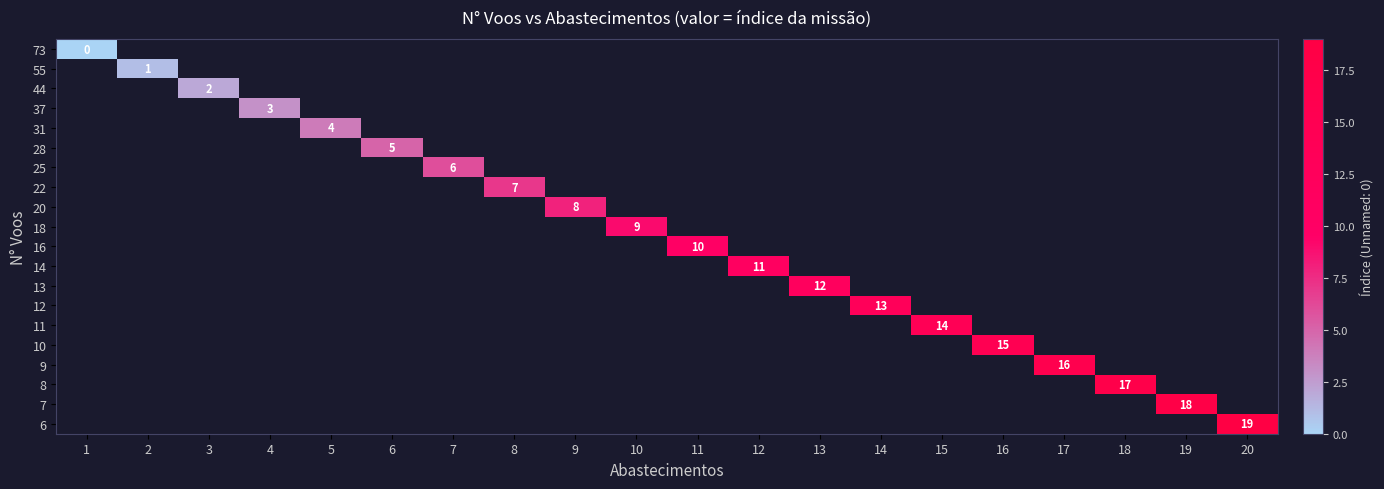

List the series in order of their peak value, lowest first.

73, 55, 44, 37, 31, 28, 25, 22, 20, 18, 16, 14, 13, 12, 11, 10, 9, 8, 7, 6